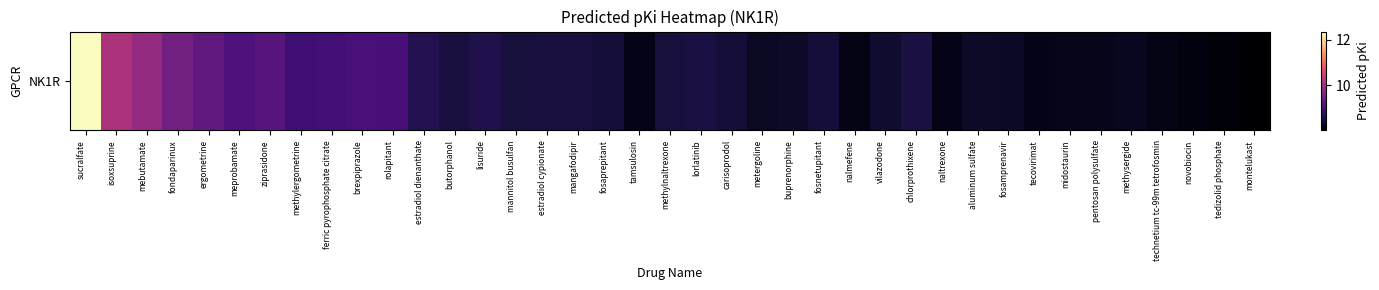

Which has a higher value, montelukast or methylergometrine?

methylergometrine